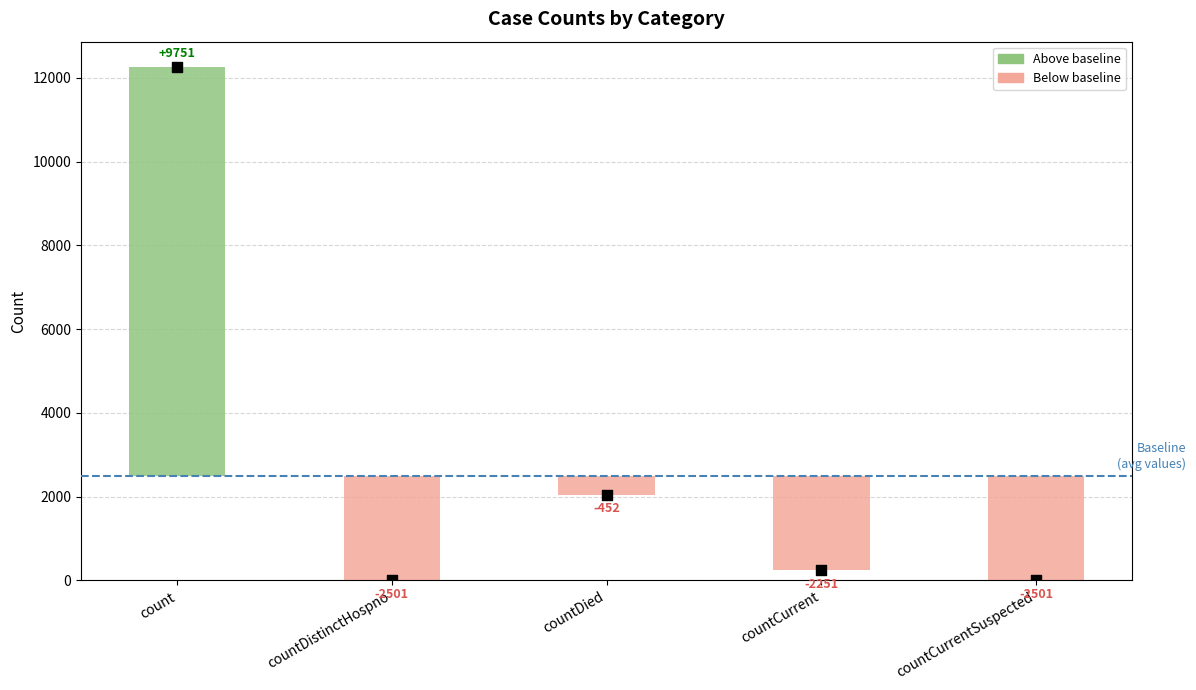

Which has a higher value, countCurrent or countDied?

countDied